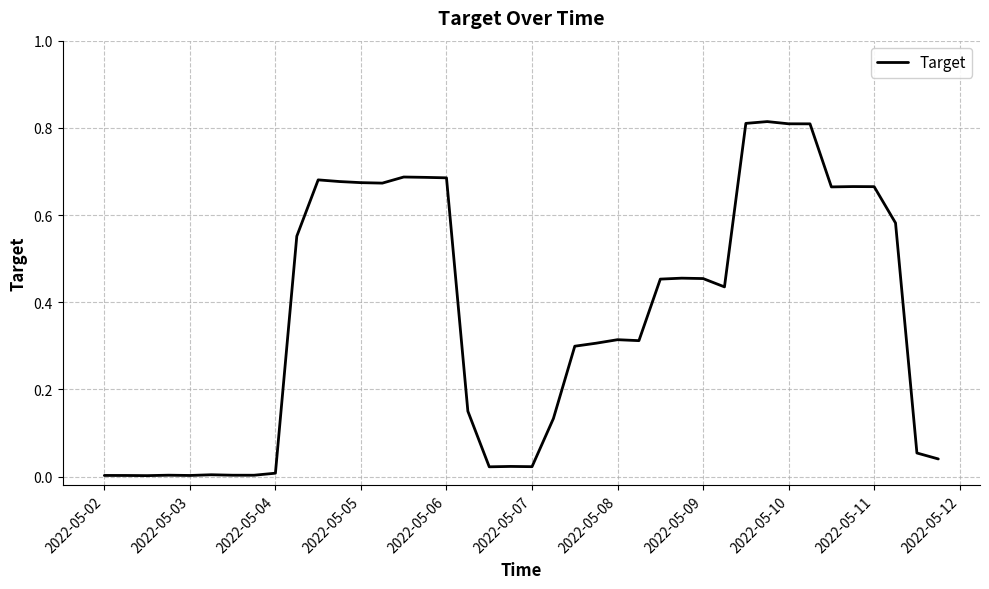

How many lines are shown in the chart?

1